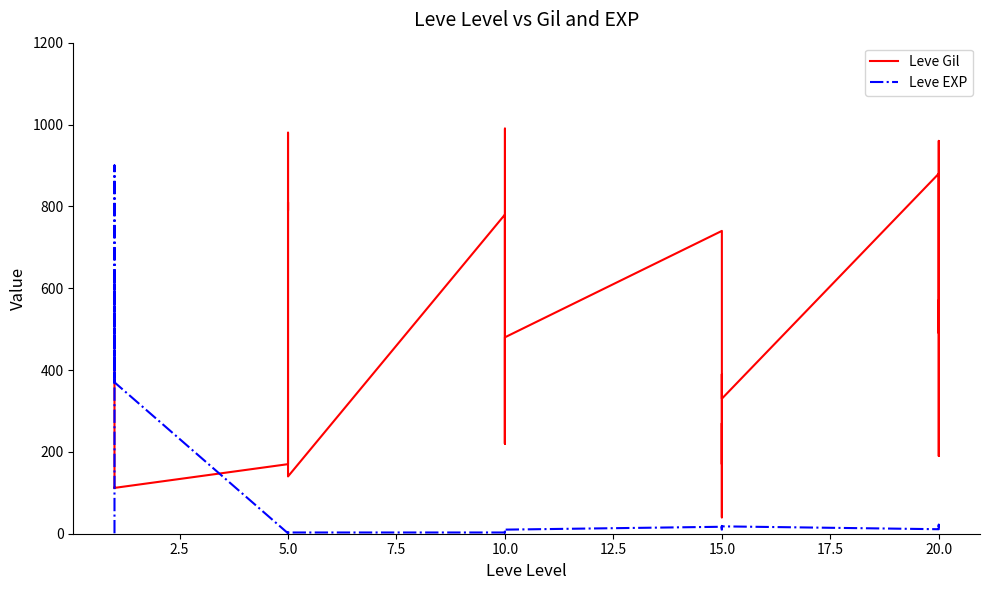

At which category is the sum across all series the highest?

10.0